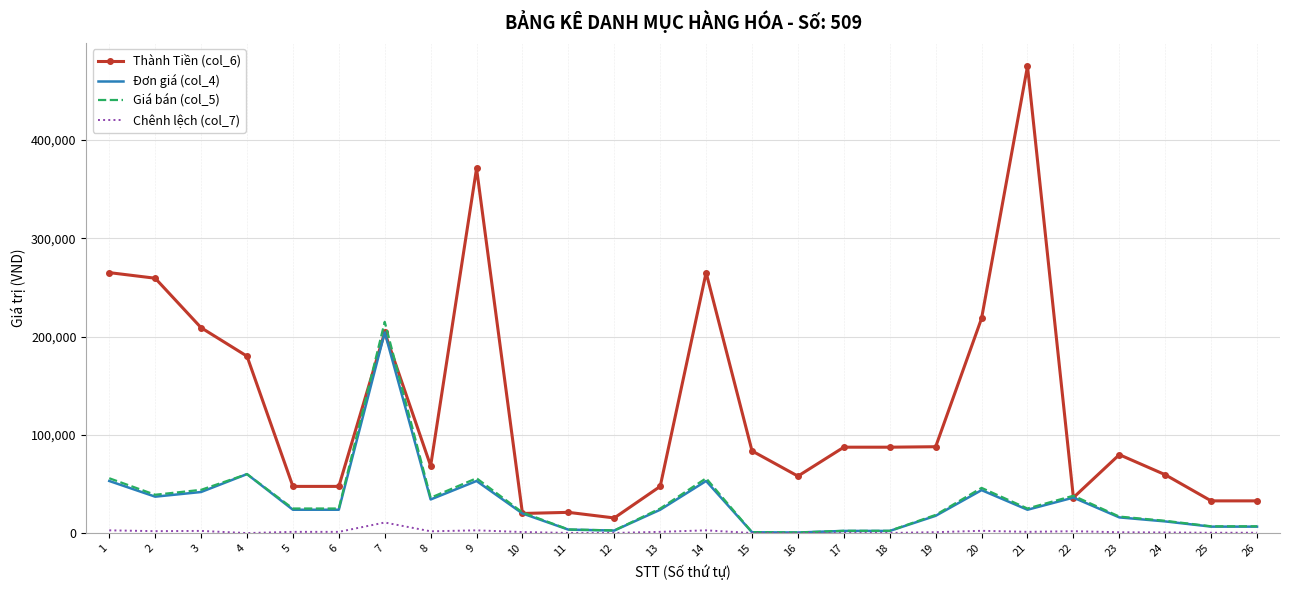

What is the maximum value shown in the chart?

475000.0